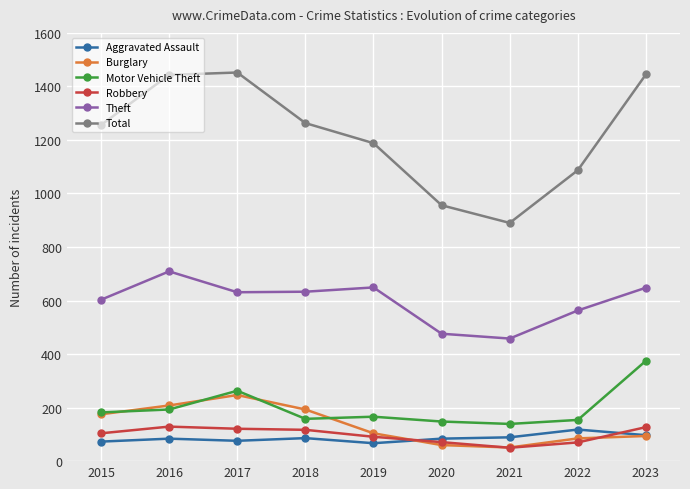

Which series changed the most between 2020 and 2022?

Total